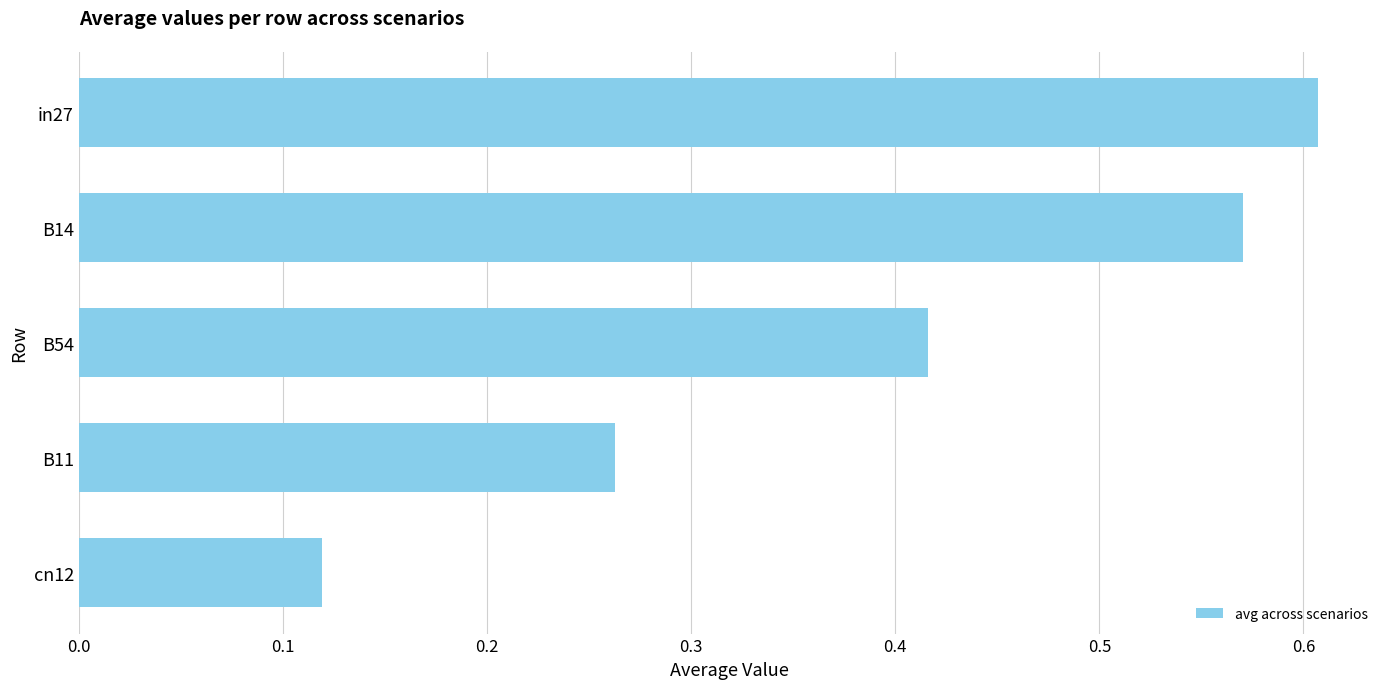

Count the values in the range 0 to 1.

5